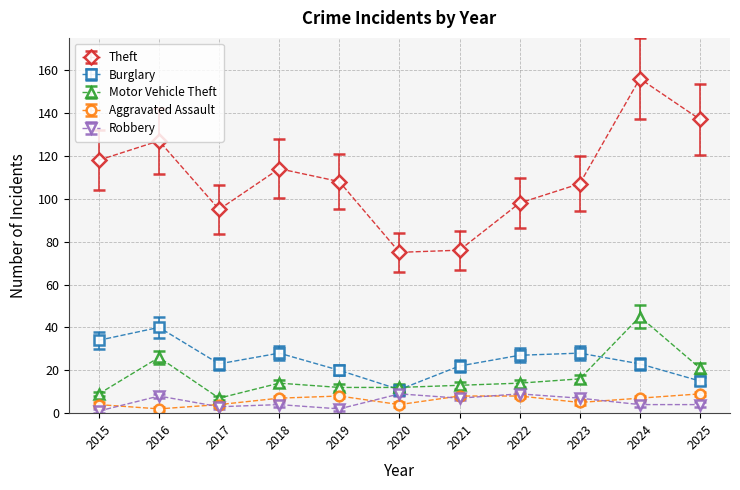

What are all the series names shown in the legend?

Theft, Burglary, Motor Vehicle Theft, Aggravated Assault, Robbery